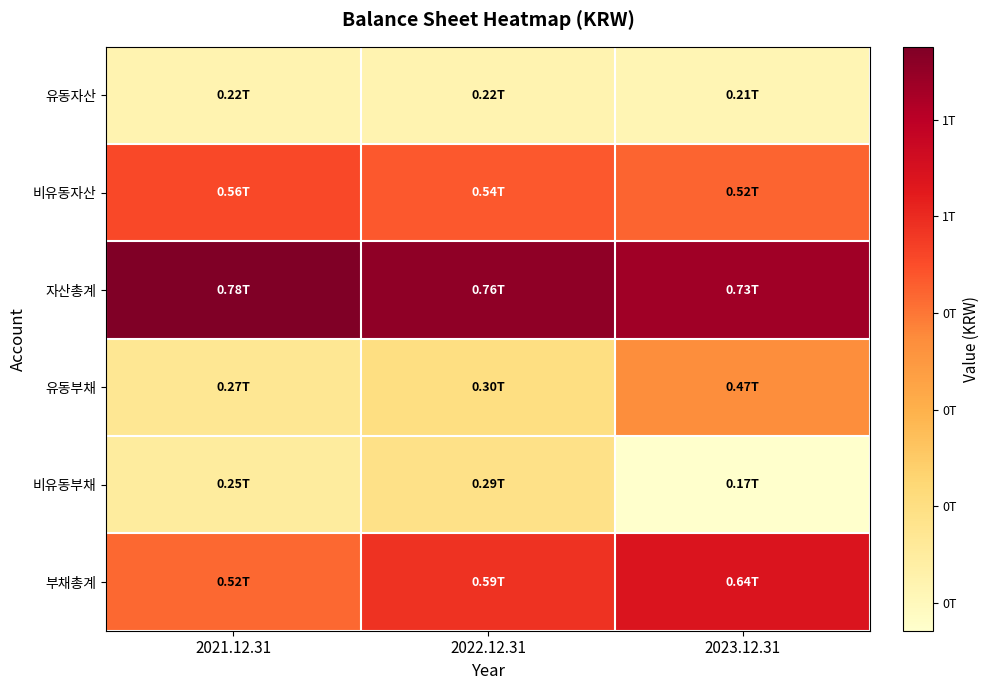

Reading left to right, transcribe all the data shown in this chart.

유동자산: 2021.12.31=219237416925	2022.12.31=219085309992	2023.12.31=212412127131
비유동자산: 2021.12.31=556397877289	2022.12.31=536909827285	2023.12.31=521011617859
자산총계: 2021.12.31=775635294214	2022.12.31=755995137277	2023.12.31=733423744990
유동부채: 2021.12.31=268994029210	2022.12.31=298911164657	2023.12.31=469308239206
비유동부채: 2021.12.31=249269777455	2022.12.31=289571624784	2023.12.31=171169834306
부채총계: 2021.12.31=518263806665	2022.12.31=588482789441	2023.12.31=640478073512